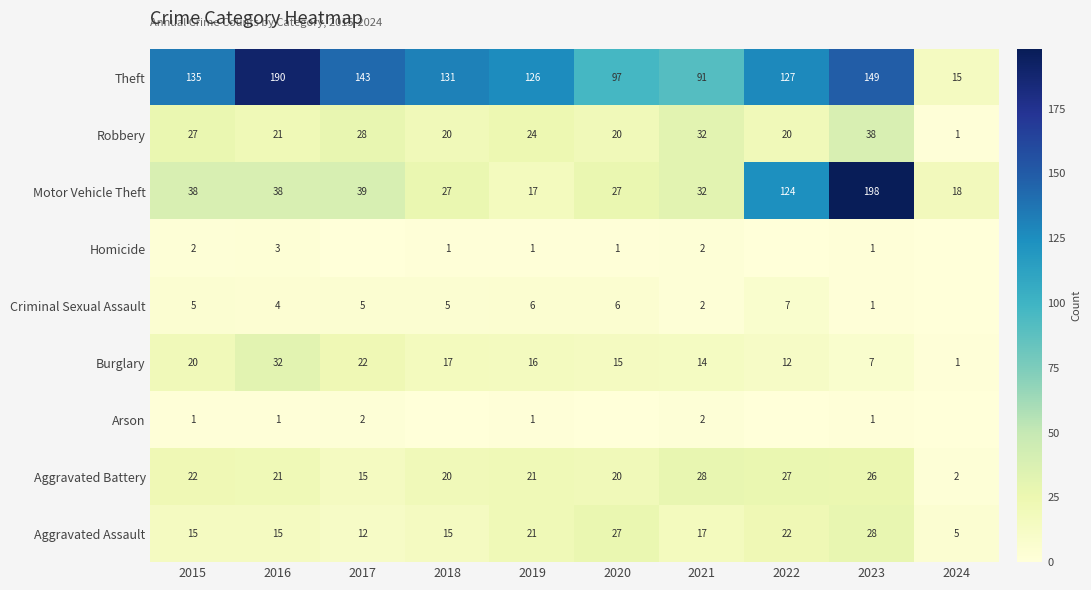

Where does the Aggravated Assault series first go above 17?

2019